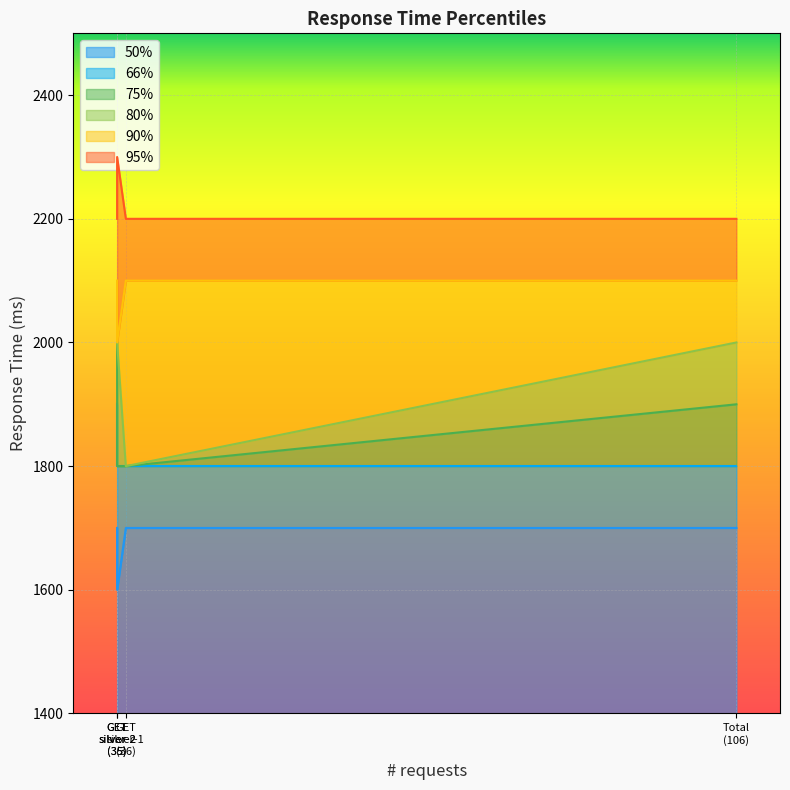

What is the approximate value of 75% at GET silver-1 (36)?

1800